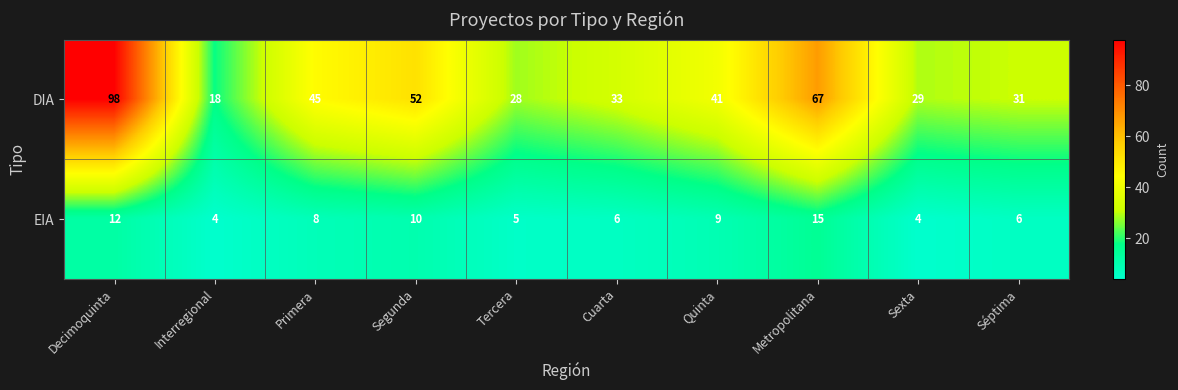

What is the approximate value of DIA at Séptima, to the nearest 5?

30